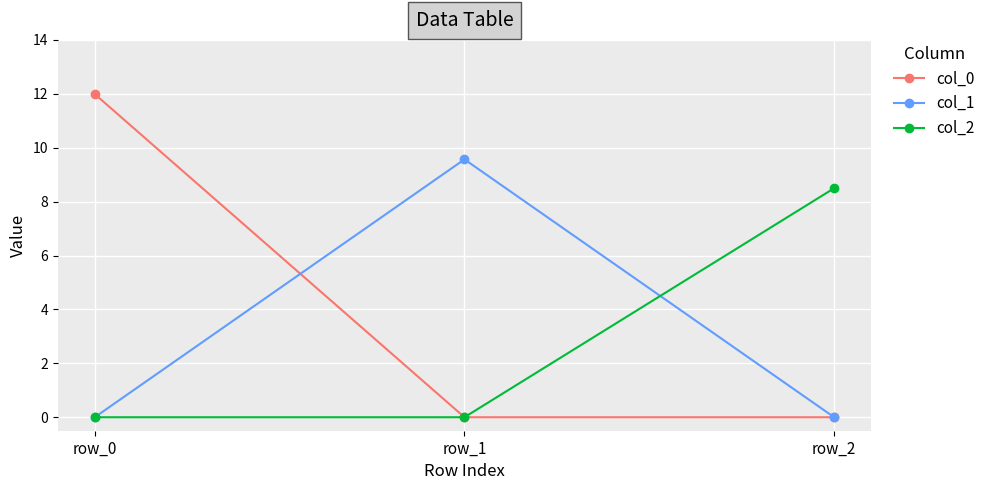

Is this an area chart (filled region under the line)?

No